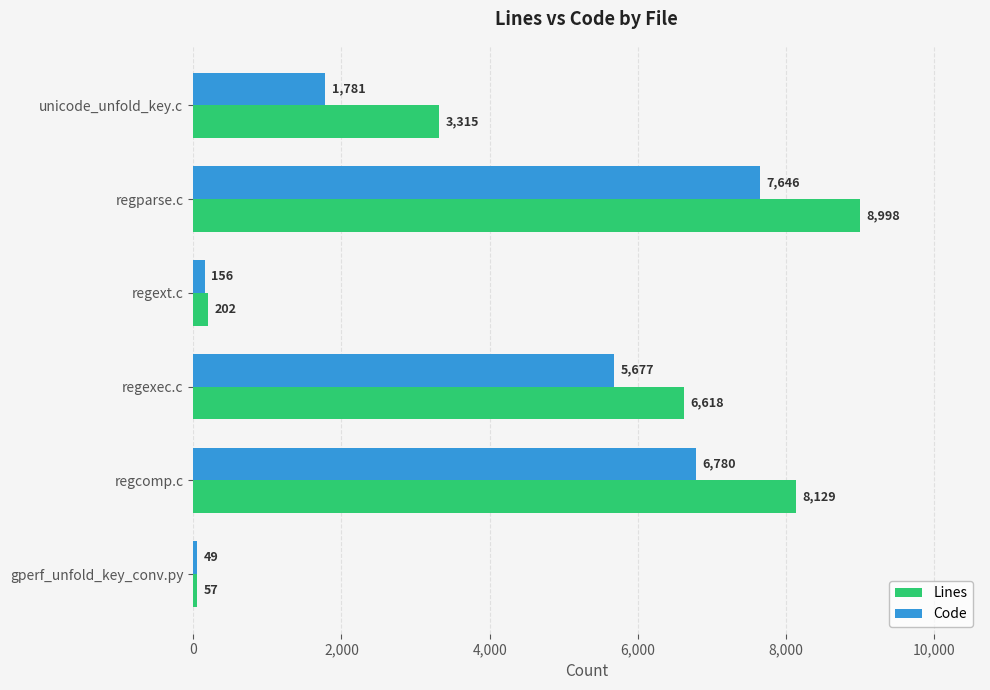

What is the total value across all series at regext.c?

358